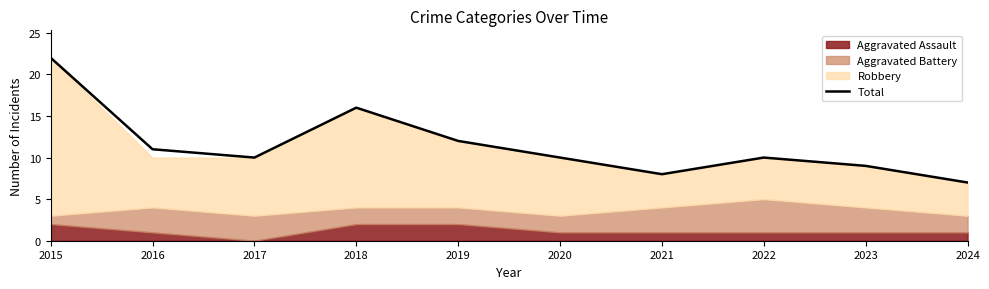

Read the value at 2019, to the nearest 5.

10